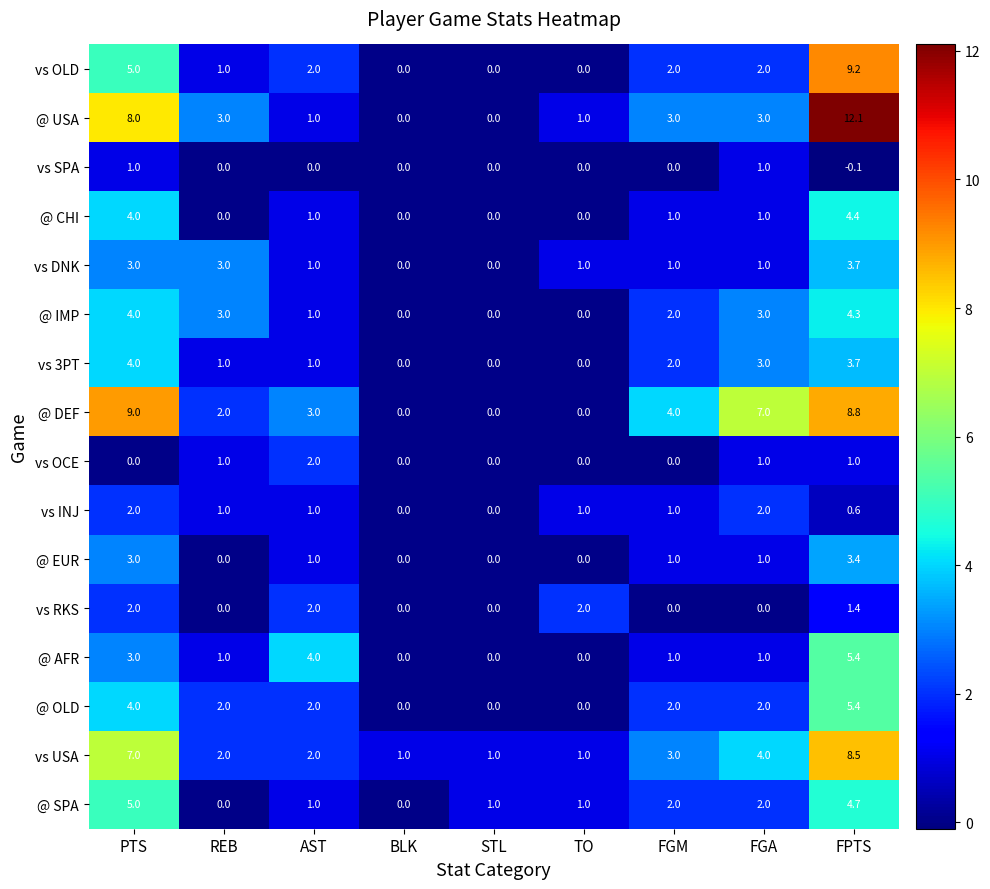

Which series changed the most between PTS and REB?

@ DEF